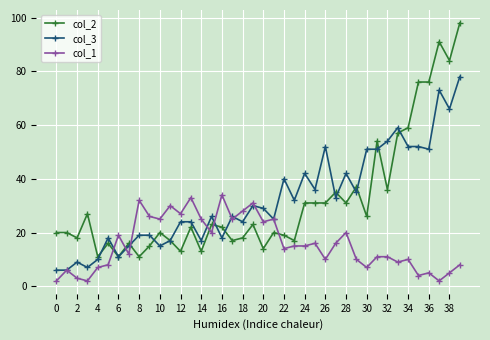

Which series has the largest range (max minus min)?

col_2